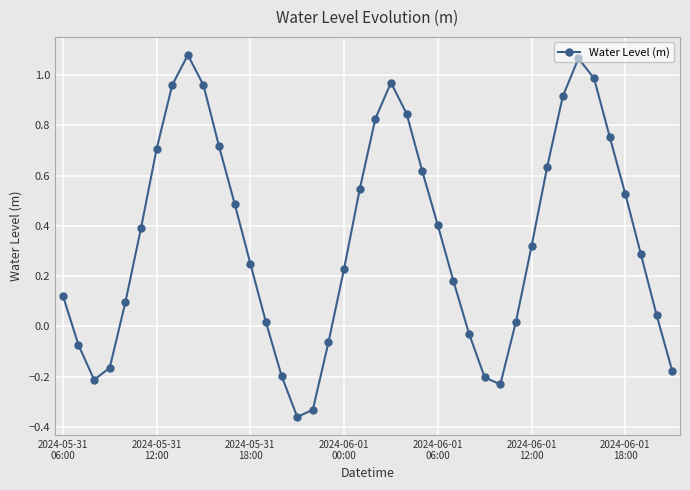

What is the difference between the maximum and minimum values?

1.4